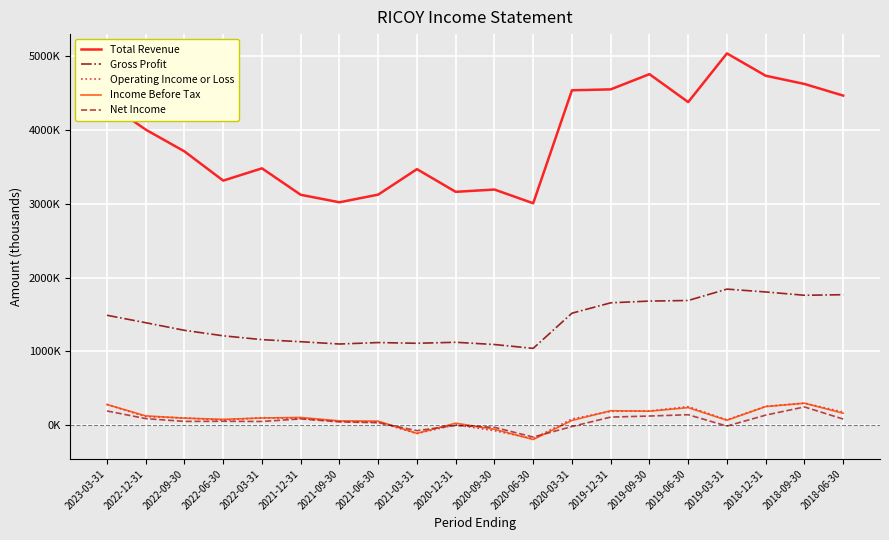

The value of Income Before Tax at 2020-09-30 is -53700. True or false?

True